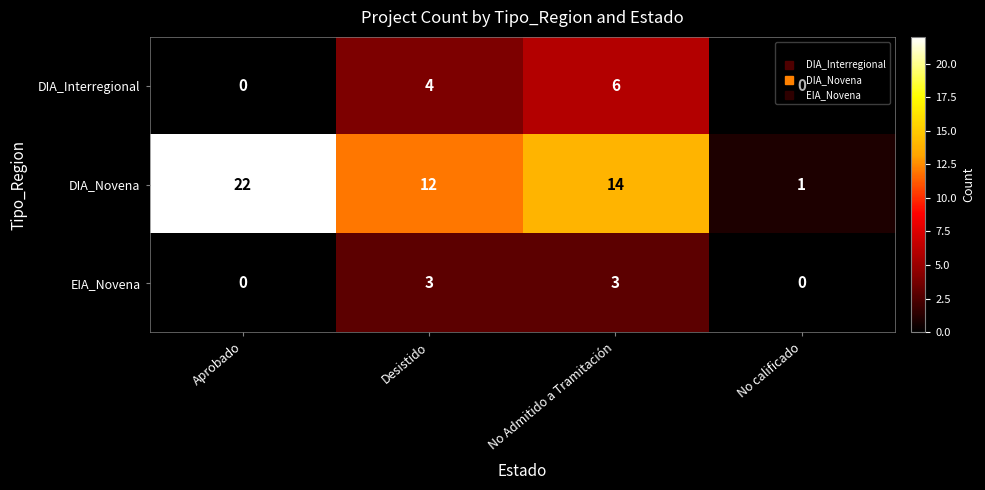

At which label is DIA_Novena closest to 11?

Desistido